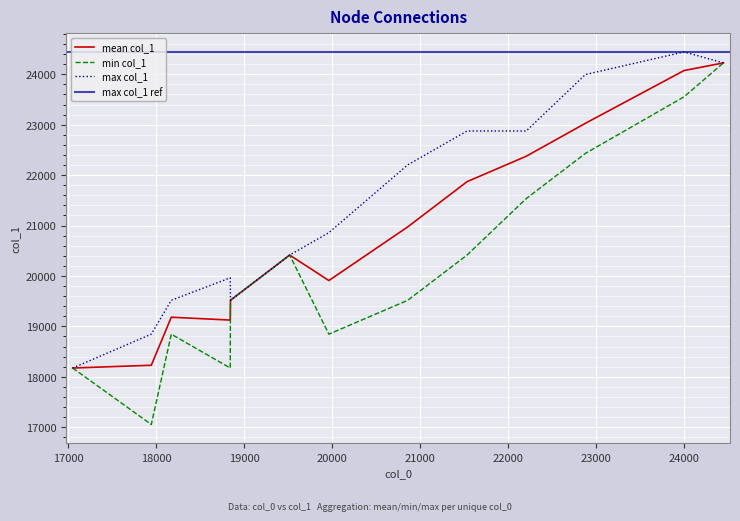

What is the lowest value of the mean col_1 series?

18174.0